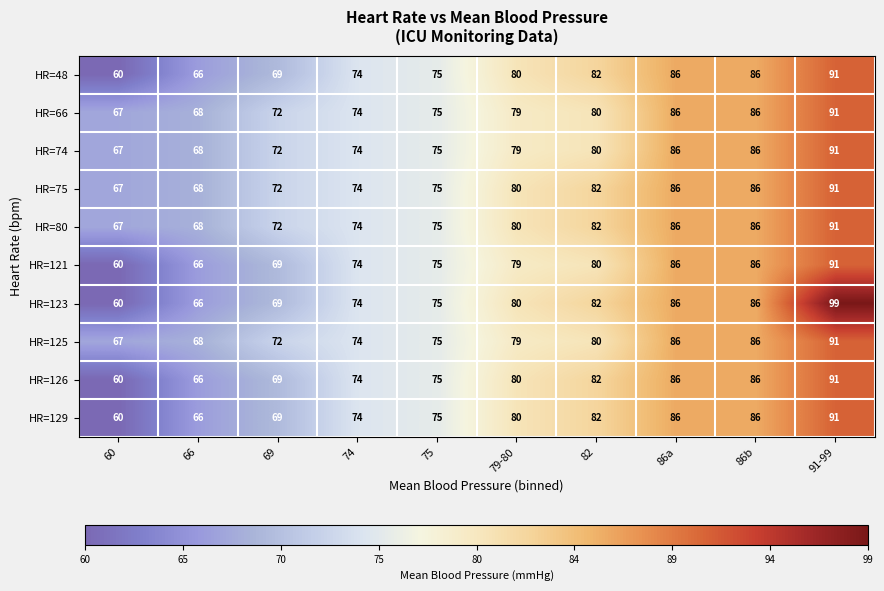

Is the value of HR=123 at 66 greater than the value of HR=121 at 75?

No